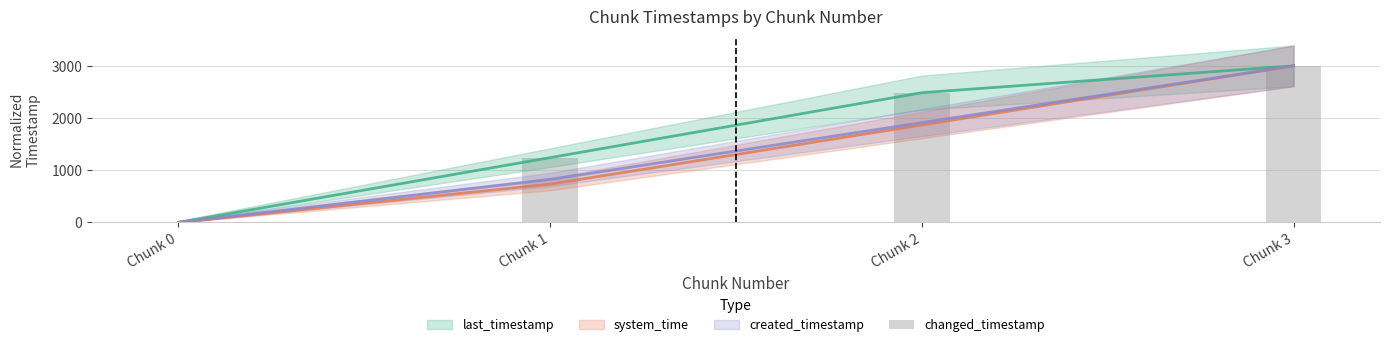

Which category has the lowest value across all series?

Chunk 0